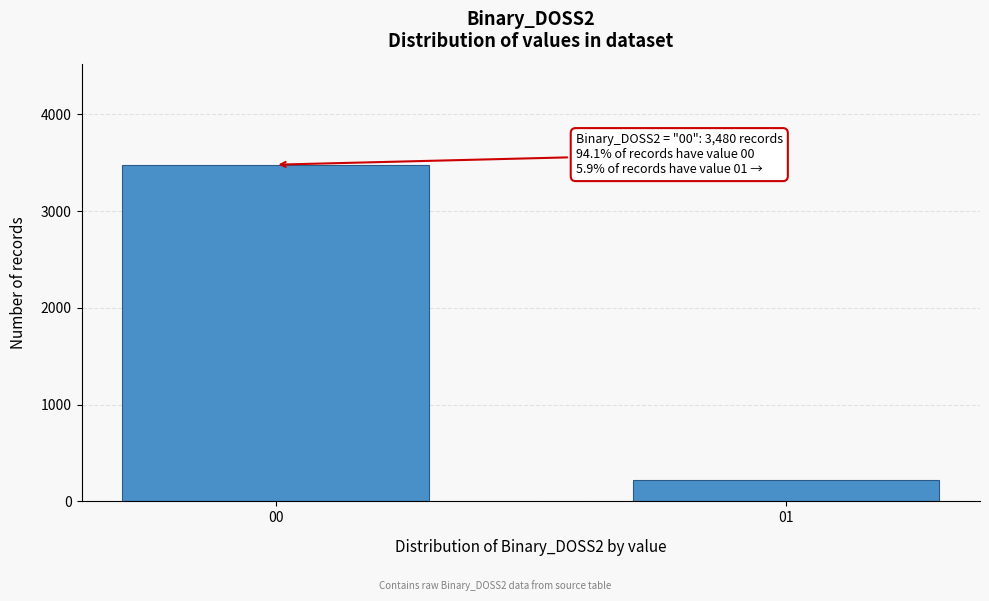

Reading left to right, transcribe all the data shown in this chart.

3480	220